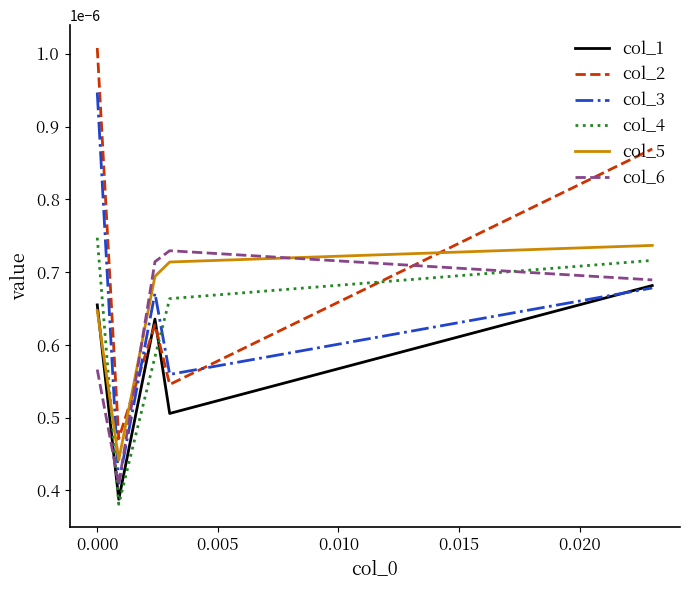

True or false: col_5 and col_4 intersect in this chart.

True